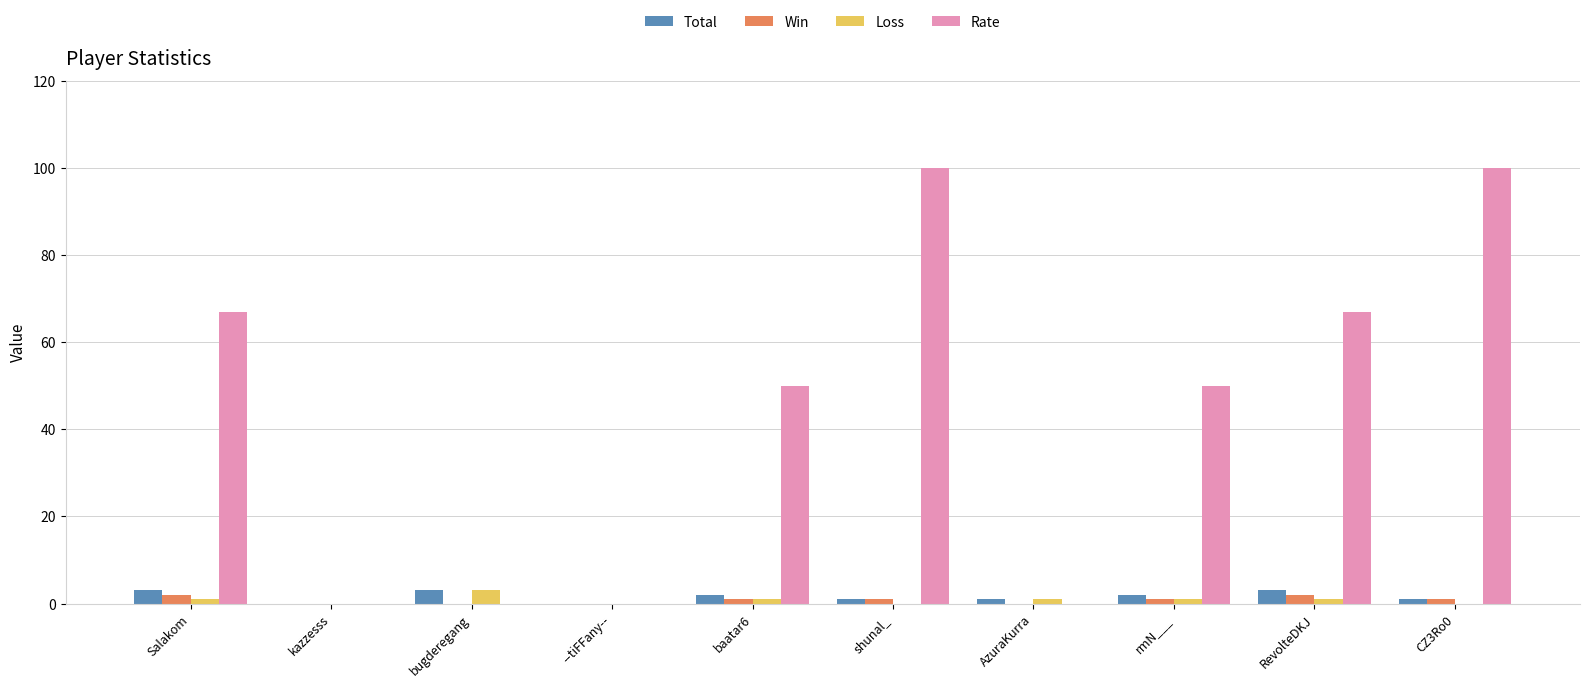

What is the sum of all Win values?

8